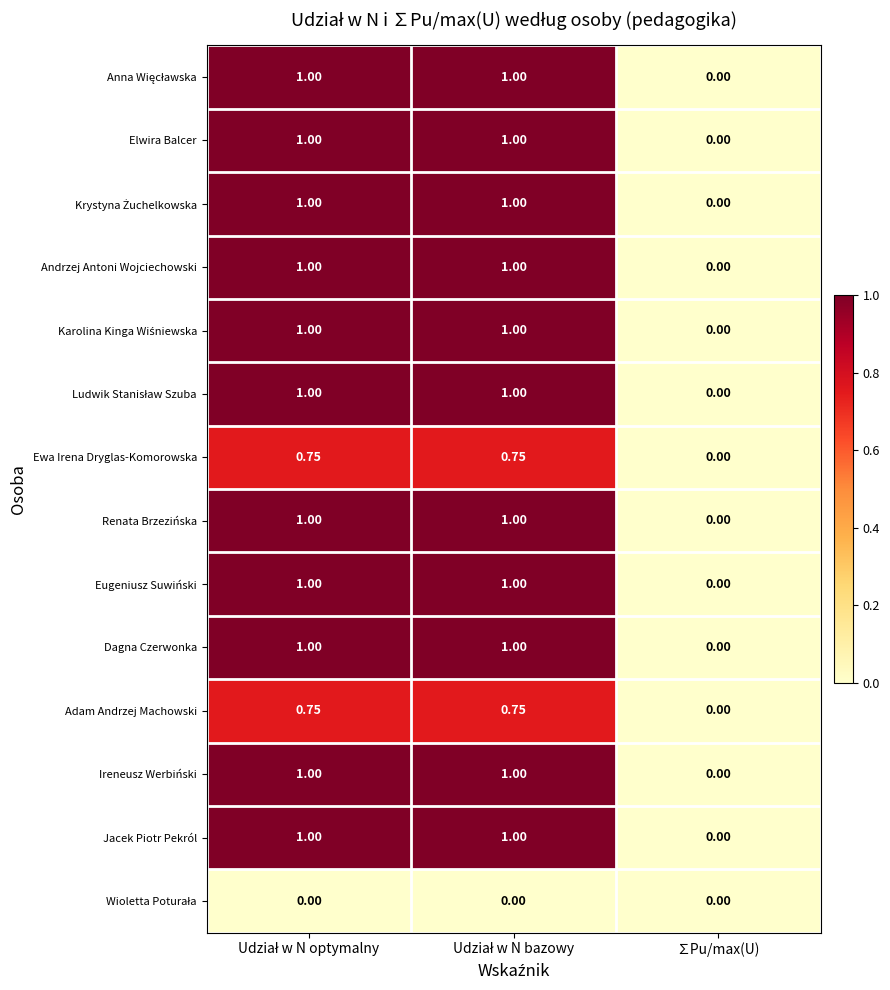

Where is Adam Andrzej Machowski nearest to the value 0?

∑Pu/max(U)